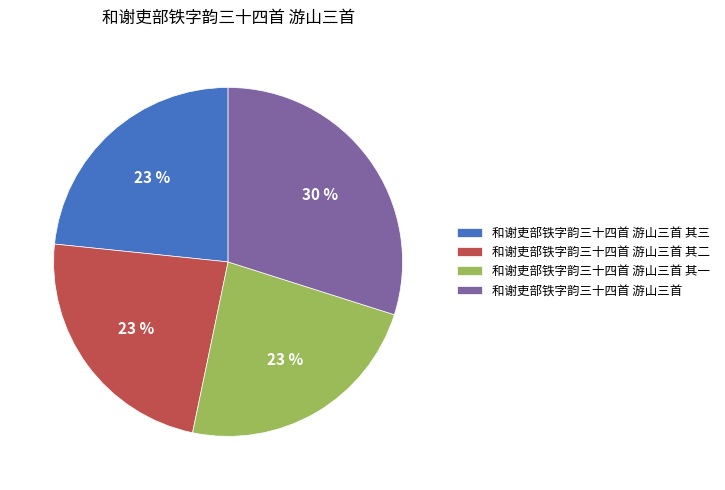

To the nearest percent, what is the average slice percentage?

25%